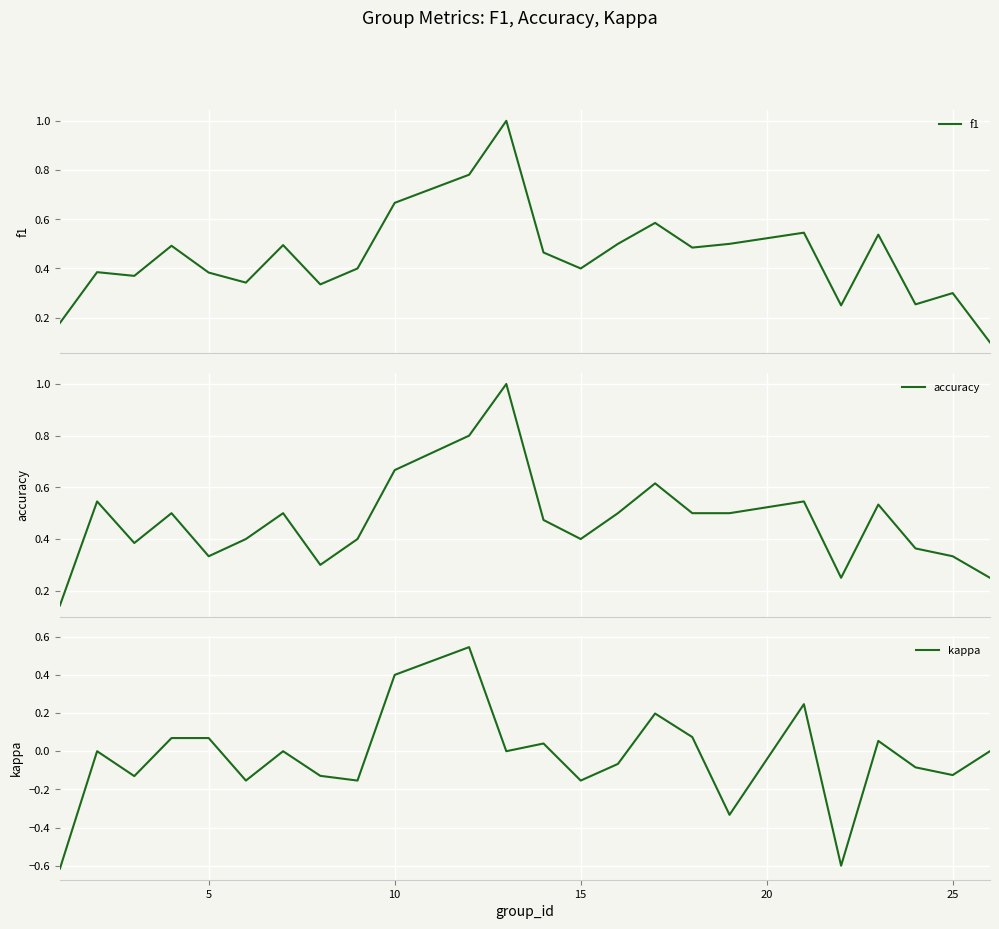

True or false: kappa has a value of -0.0 at 15.

False